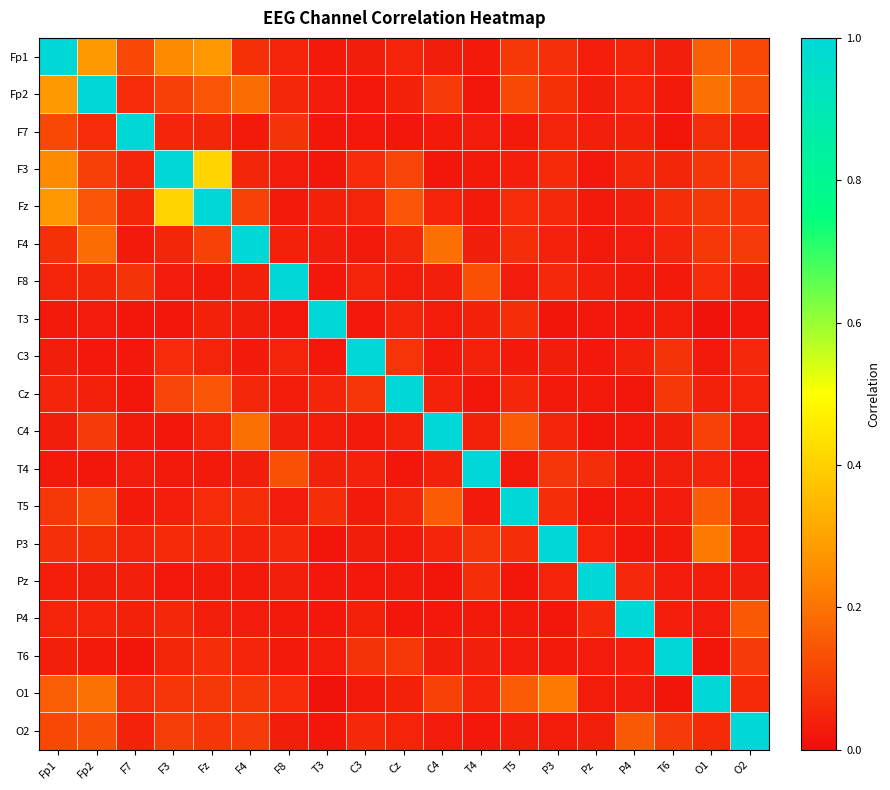

Which series has the largest total across all categories?

Fp1